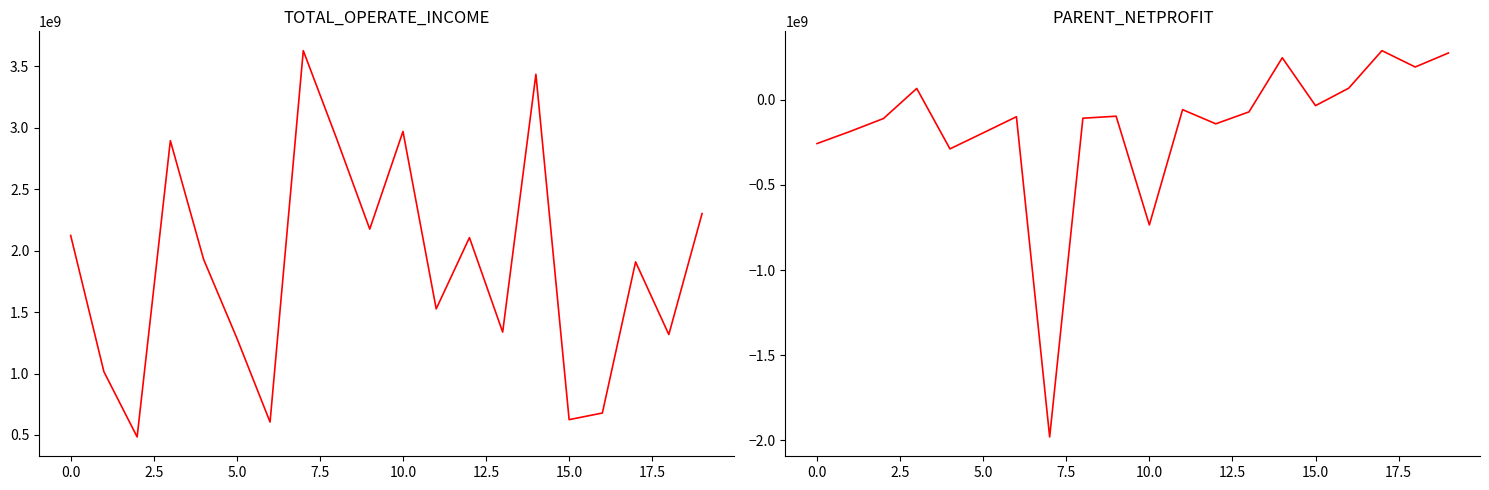

True or false: PARENT_NETPROFIT and TOTAL_OPERATE_INCOME intersect in this chart.

False